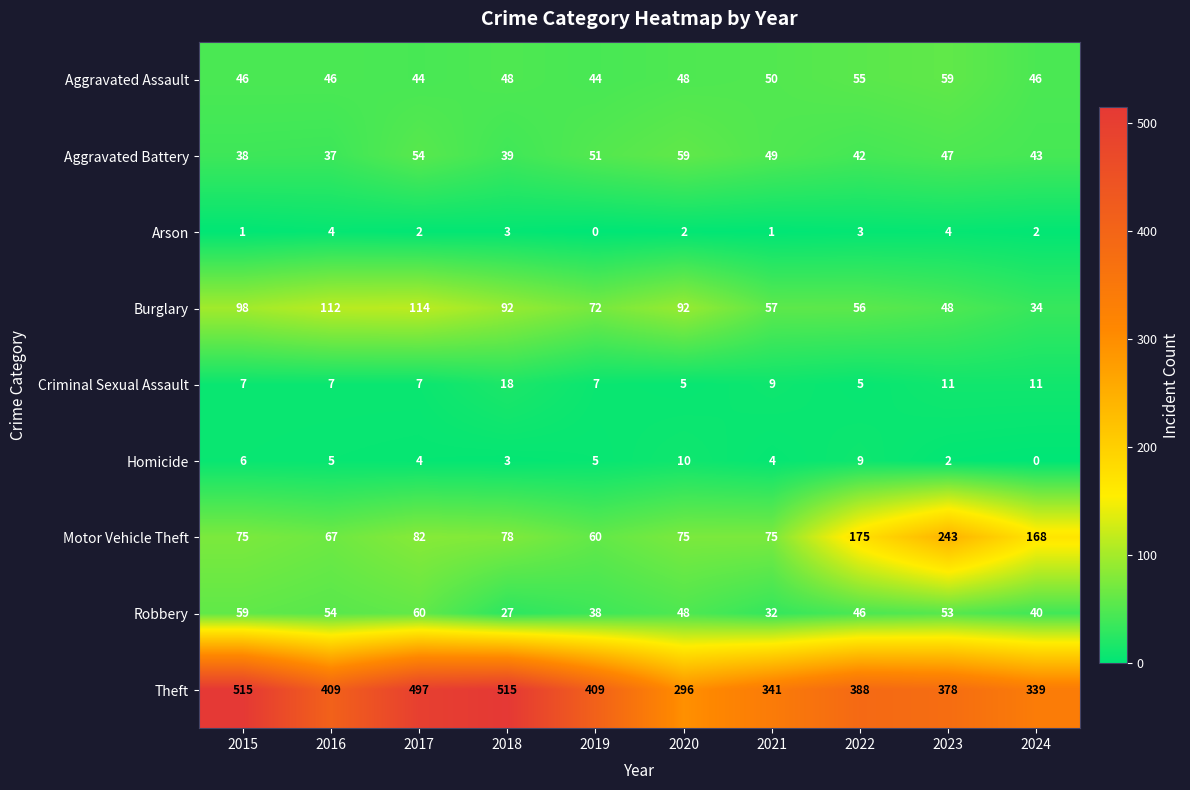

The Burglary series shows 48 at 2023. True or false?

True